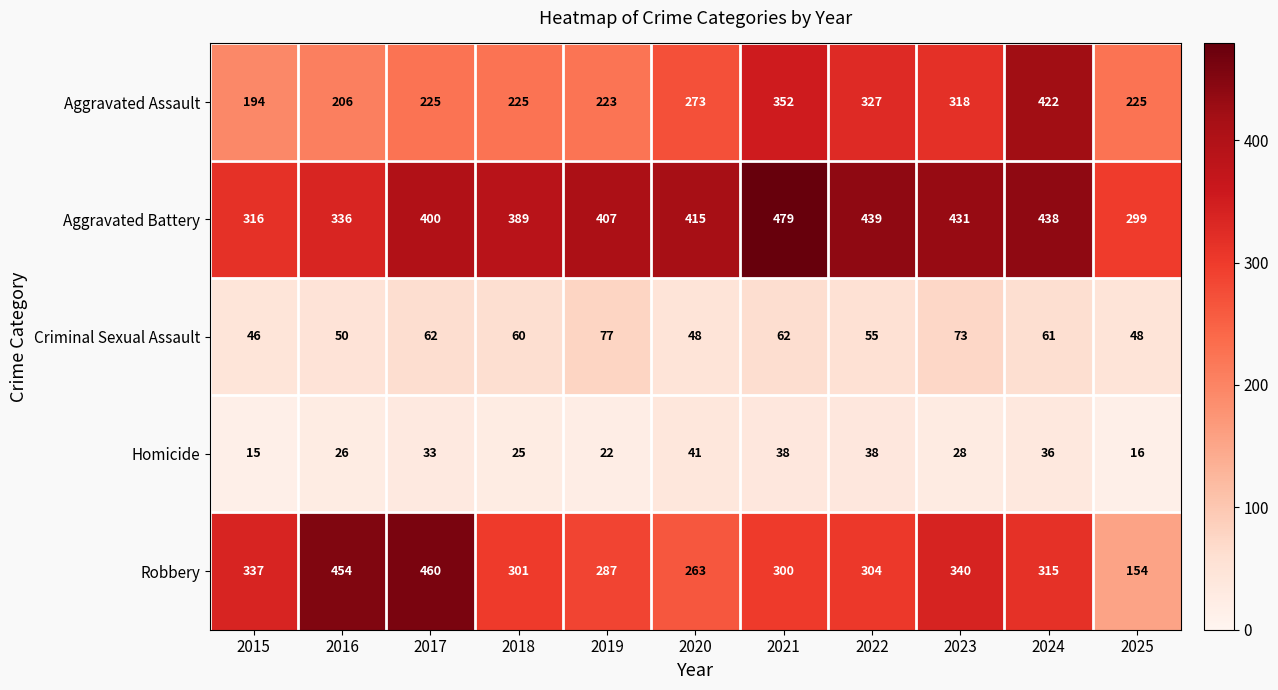

What is the difference between the Robbery values at 2018 and 2023?

39